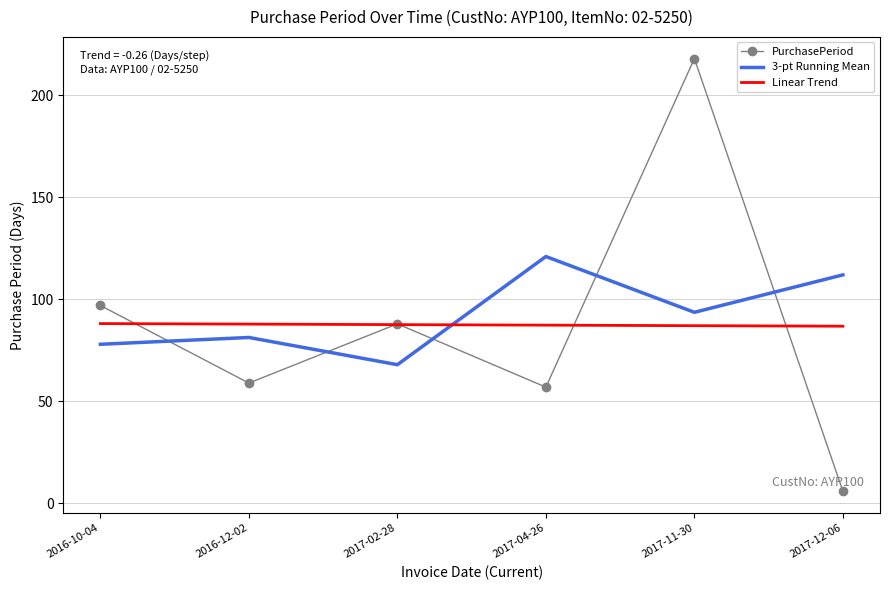

Is it true that 3-pt Running Mean equals 81.3 at 2016-12-02?

True